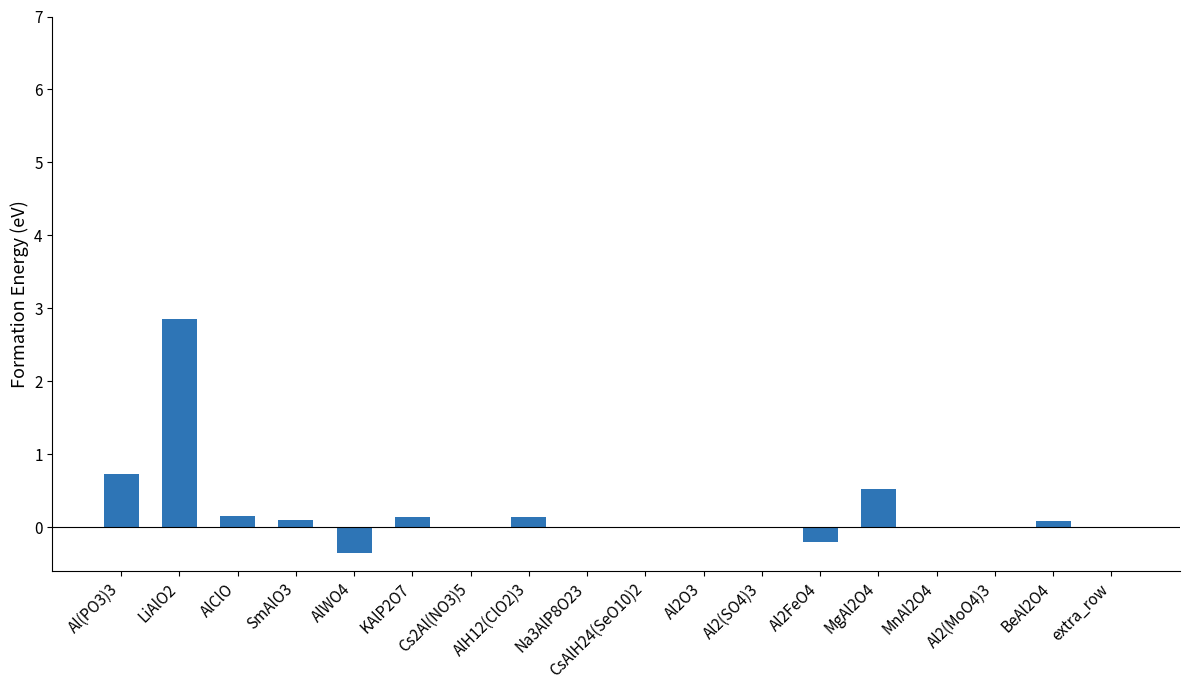

Are the bars horizontal?

No